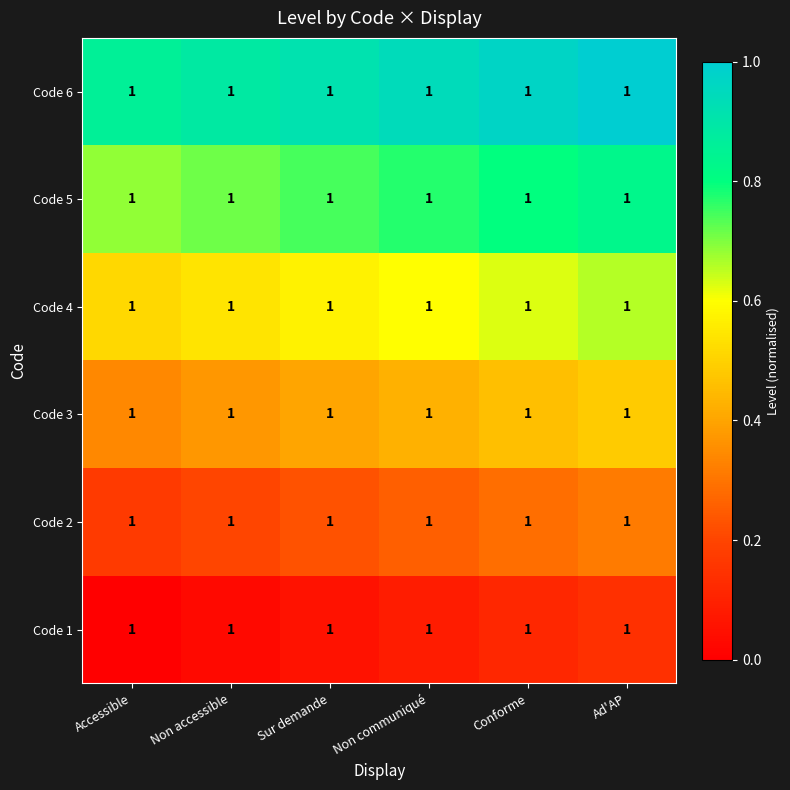

At which category is the sum across all series the highest?

Ad'AP